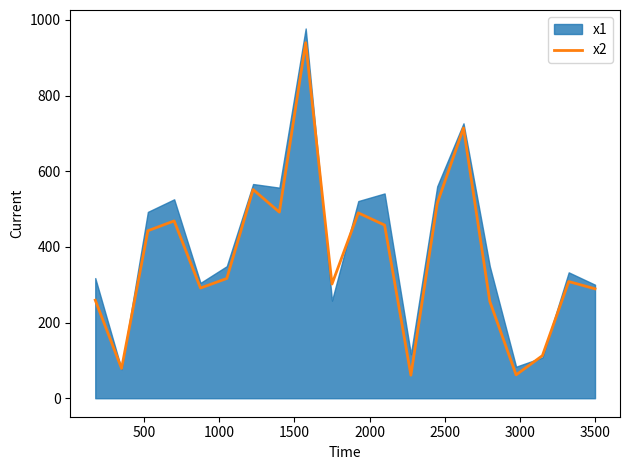

How many lines are shown in the chart?

1